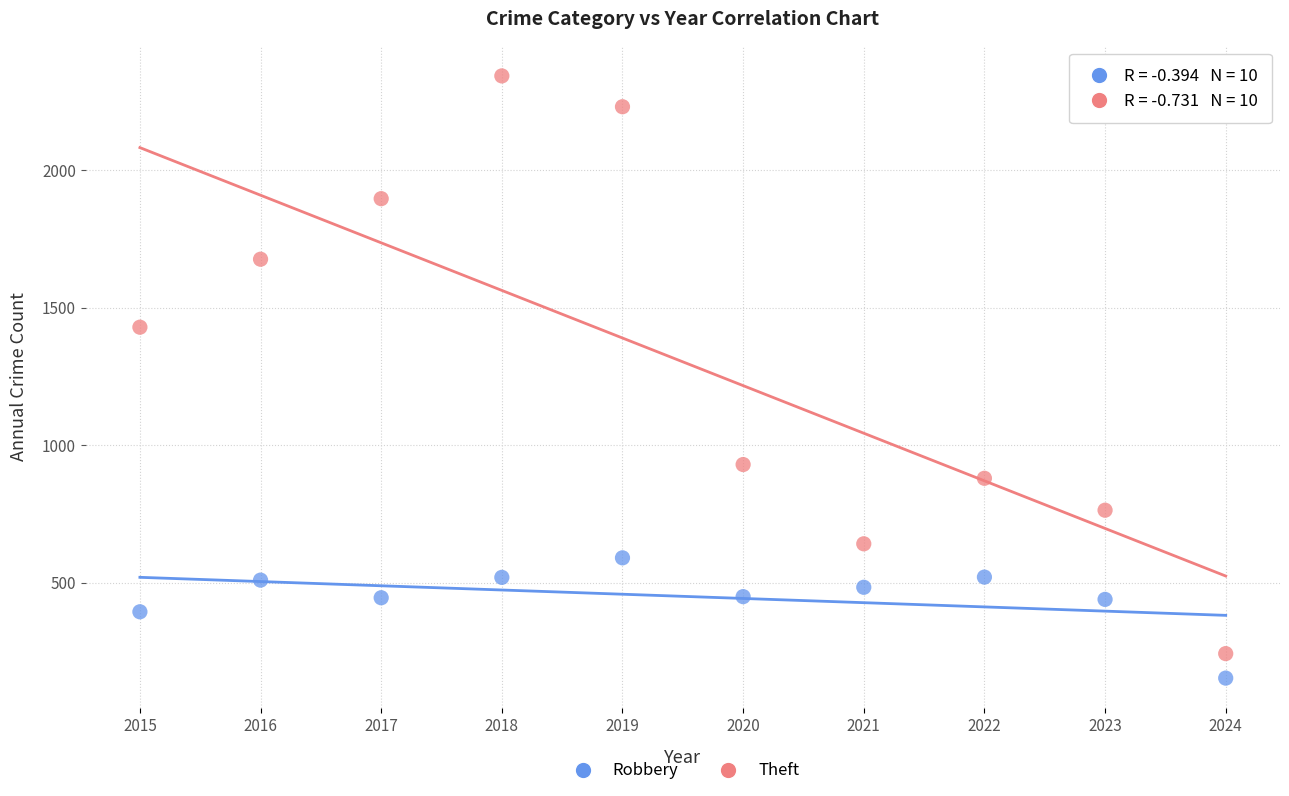

Across all data points, what is the range of Y values (max minus min)?

2188